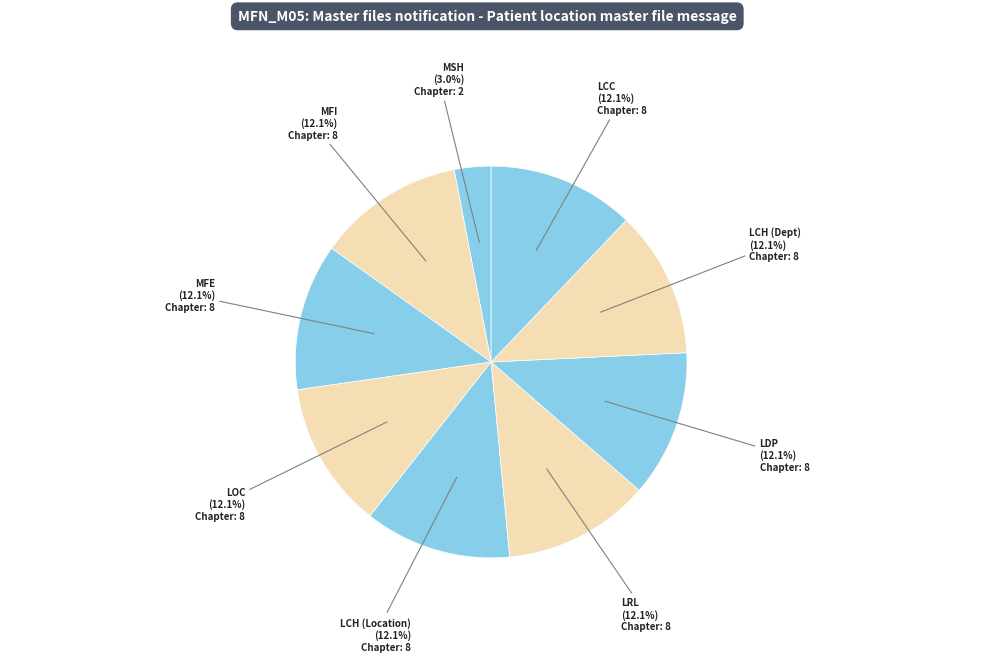

How many segments does this pie chart have?

9